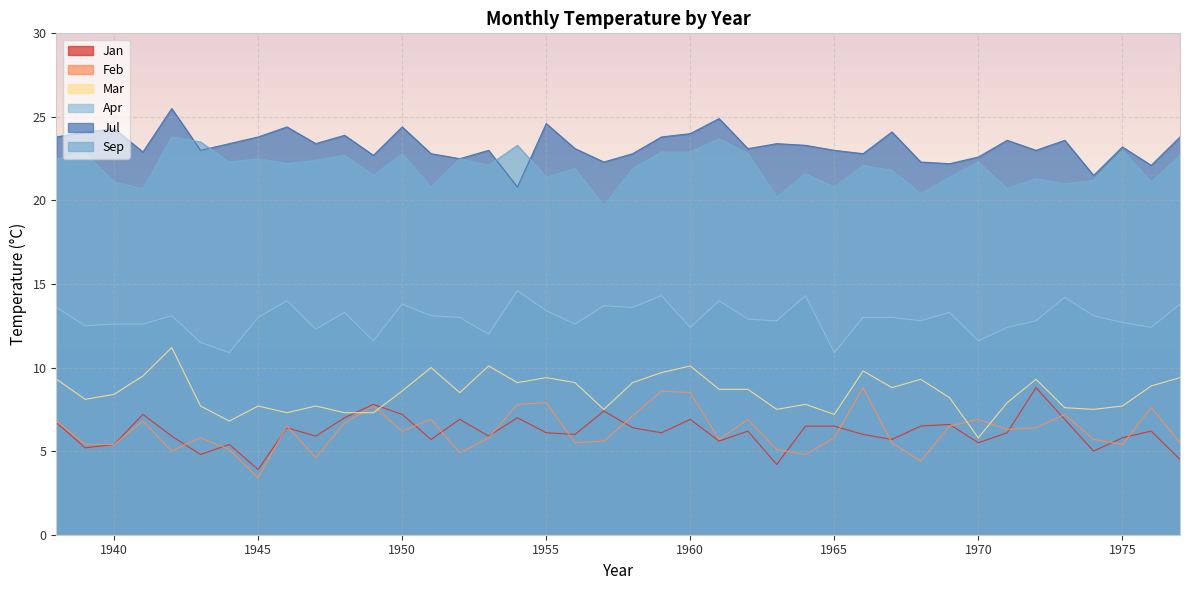

In Jan, how many points are higher than both neighbors (excluding endpoints)?

12